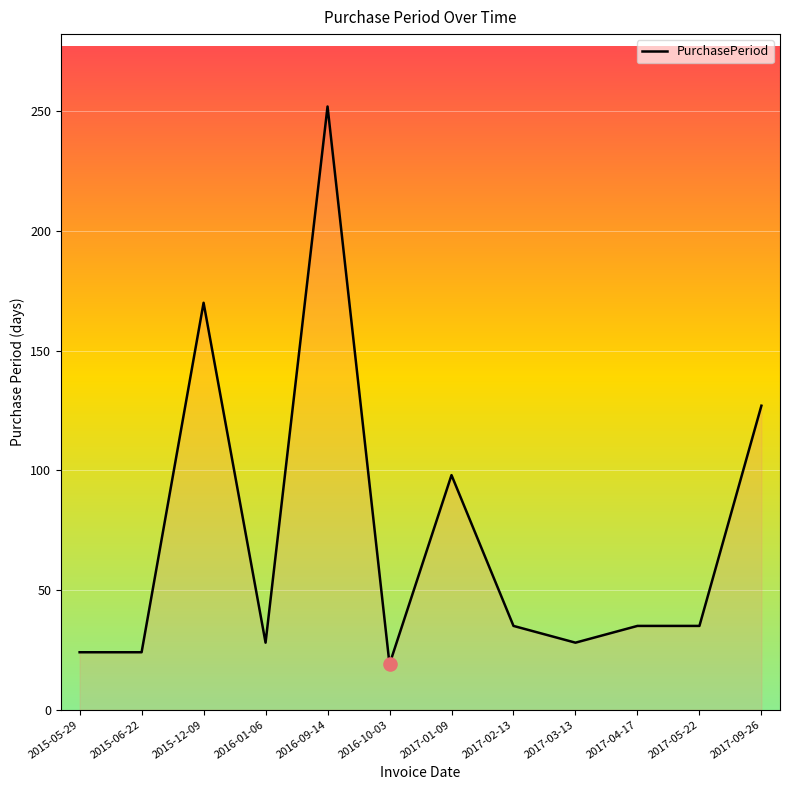

What is the change in value from 2015-05-29 to 2017-09-26?

+103